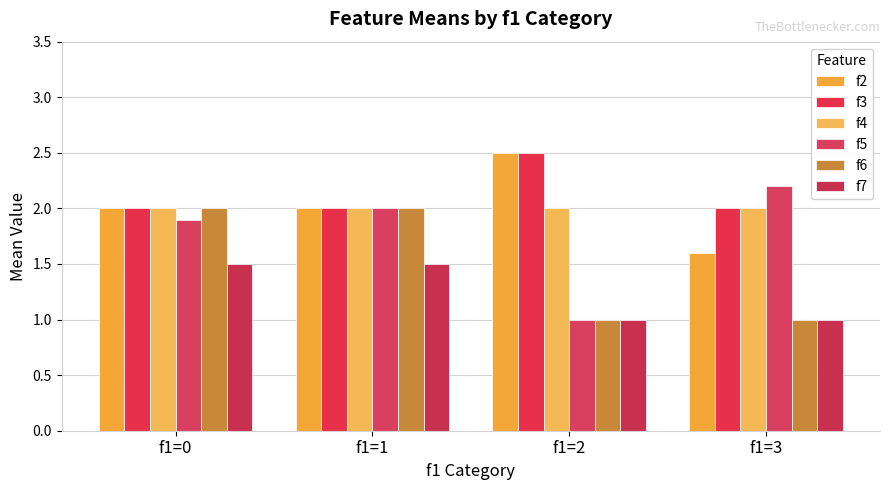

What are all the series names shown in the legend?

f2, f3, f4, f5, f6, f7